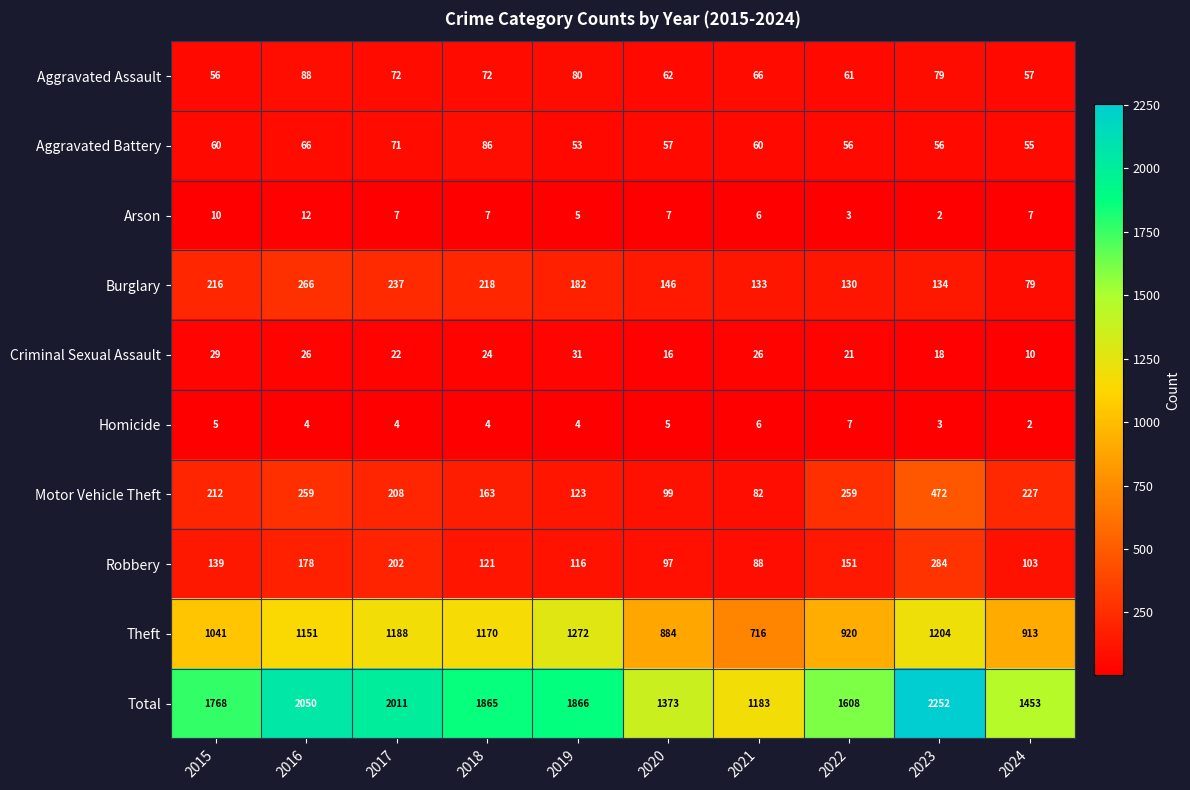

How many series are shown in this chart?

10